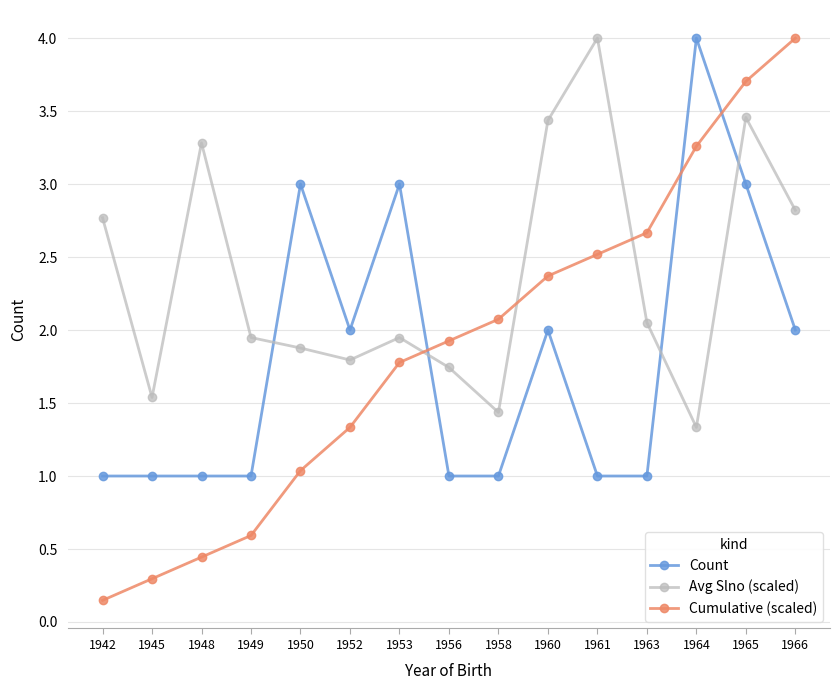

True or false: Count and Cumulative (scaled) intersect in this chart.

True